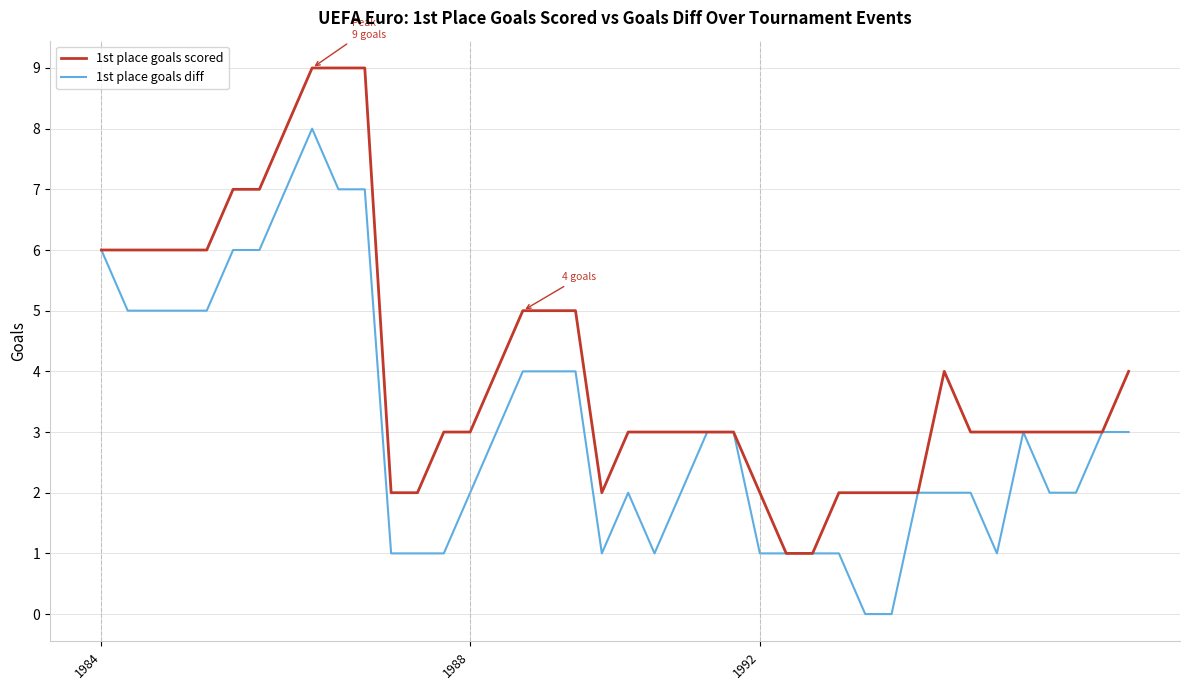

Rank the series by their maximum value, from highest to lowest.

1st place goals scored, 1st place goals diff